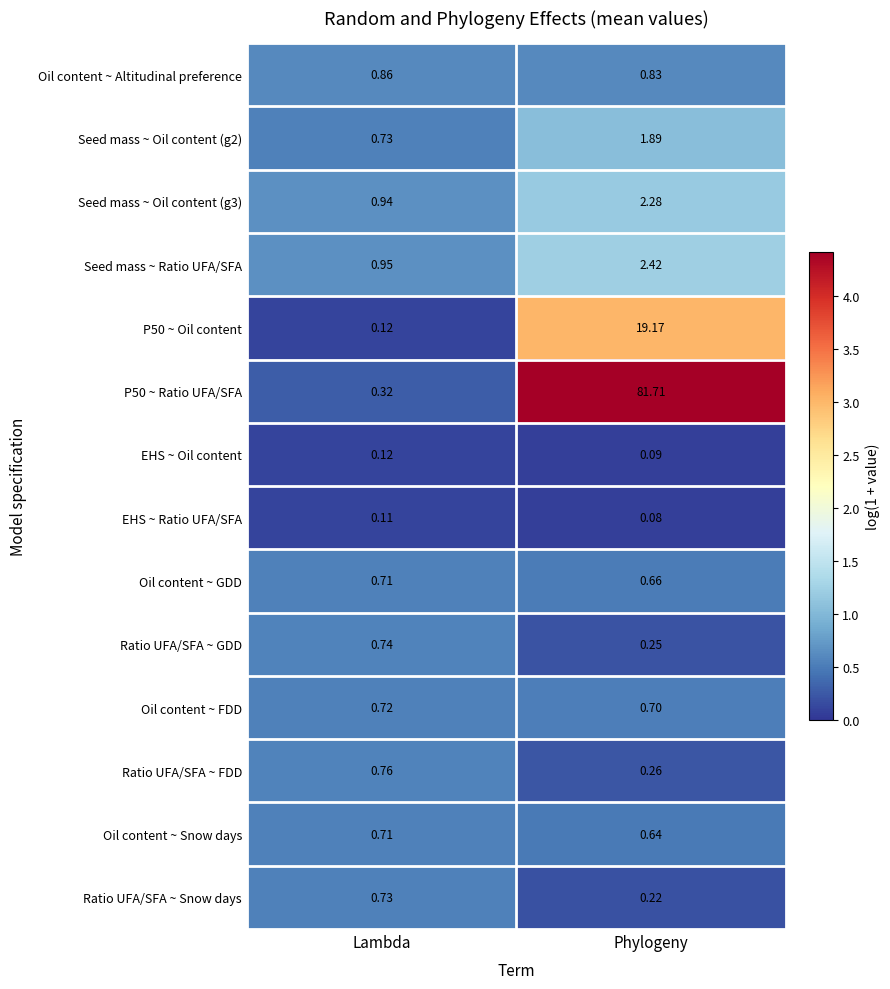

Count the number of data series in this chart.

14